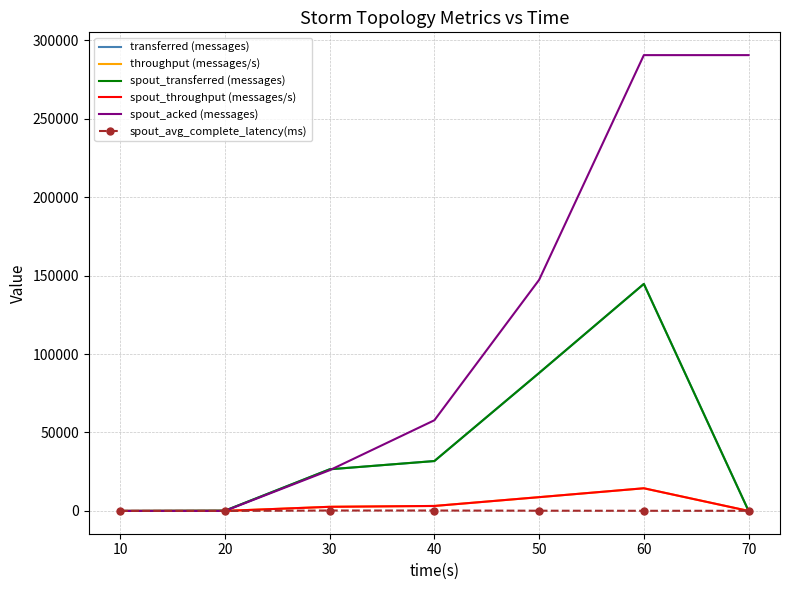

How many data points in transferred (messages) are above 26540?

3